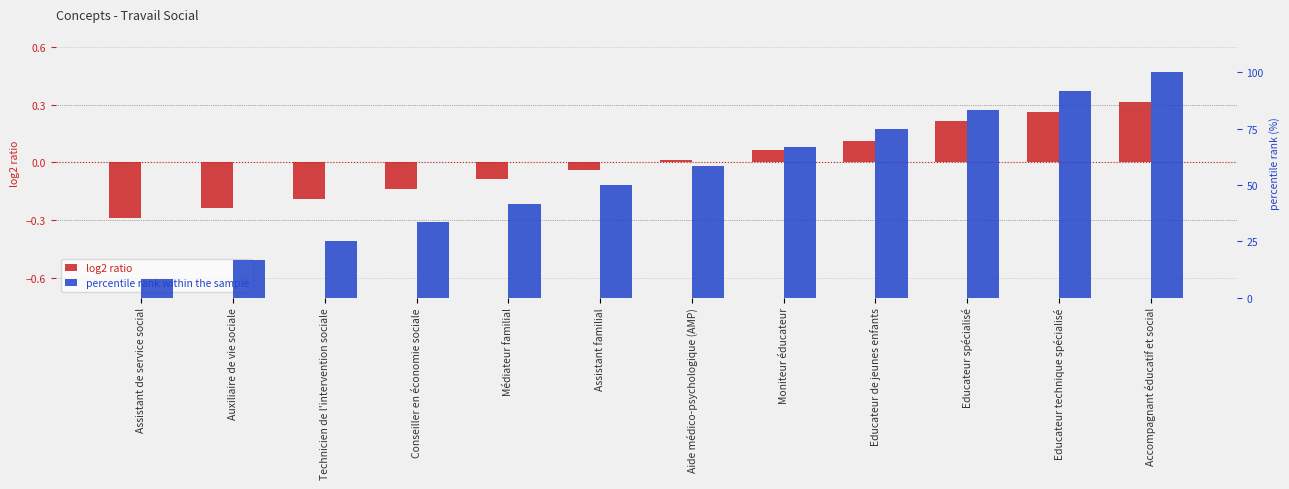

Where does the percentile rank within the sample series first go above 58?

Aide médico-psychologique (AMP)